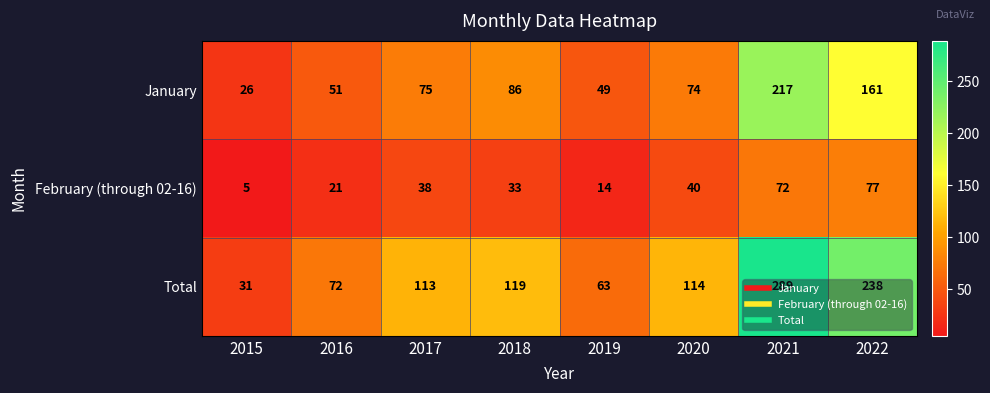

True or false: February (through 02-16) has a value of 21 at 2016.

True